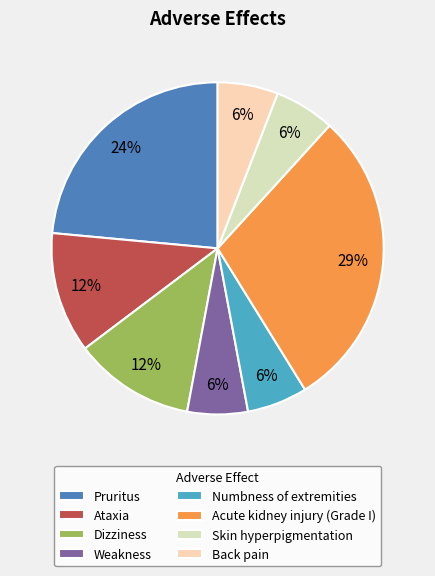

True or false: Weakness accounts for 18% of the total.

False